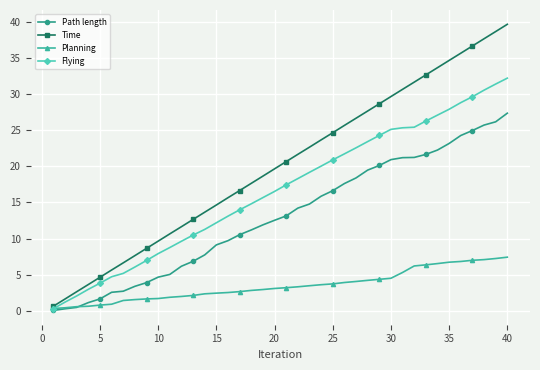

List the series in order of their overall mean, lowest first.

Planning, Path length, Flying, Time